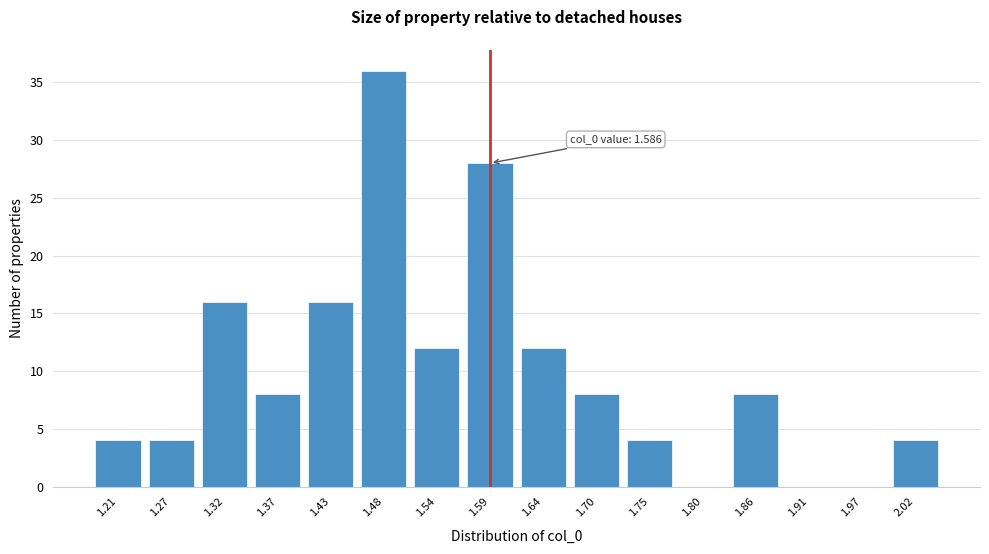

Reading left to right, list all the values displayed in this chart.

1.21=4	1.27=4	1.32=16	1.37=8	1.43=16	1.48=36	1.54=12	1.59=28	1.64=12	1.70=8	1.75=4	1.80=0	1.86=8	1.91=0	1.97=0	2.02=4